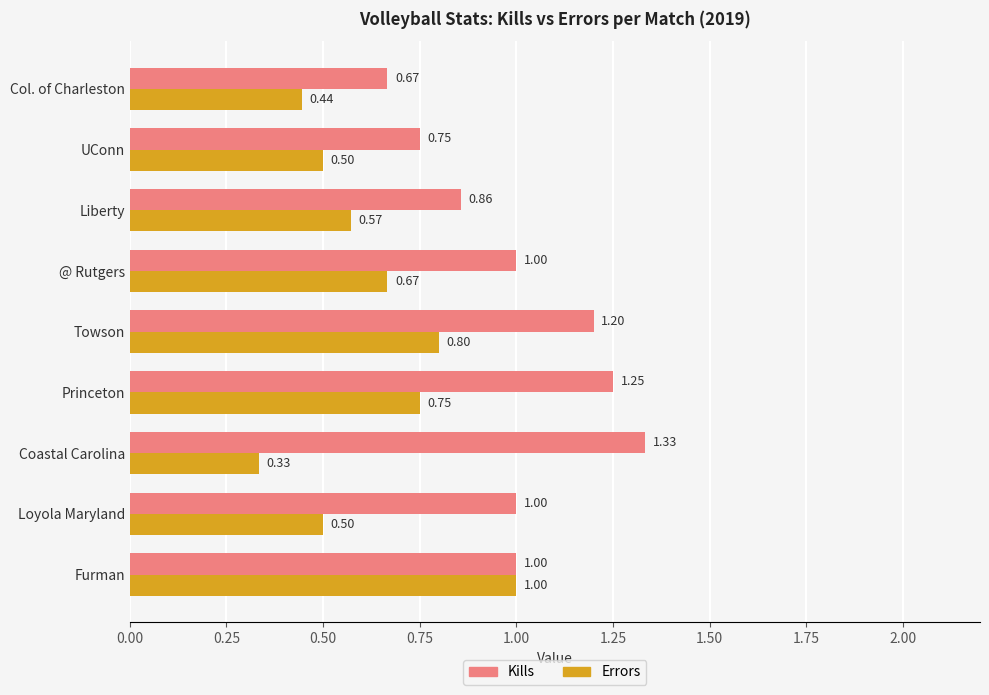

At Liberty, list the series in order from smallest to largest.

Errors, Kills